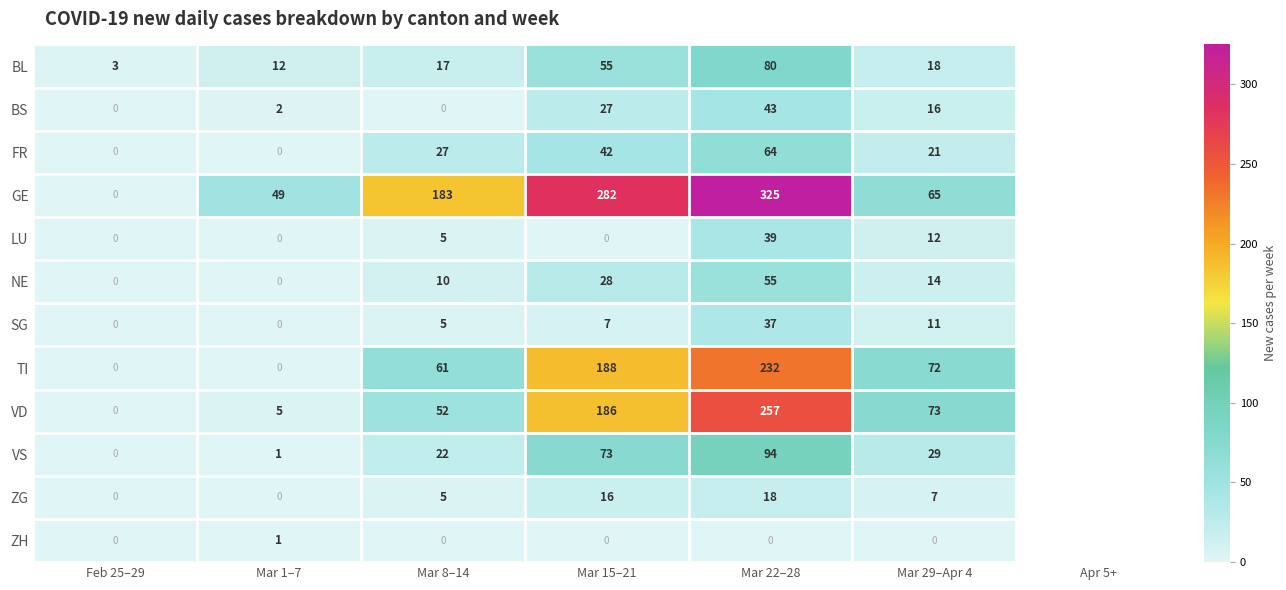

Is the value of BL at Mar 1–7 greater than the value of FR at Mar 8–14?

No